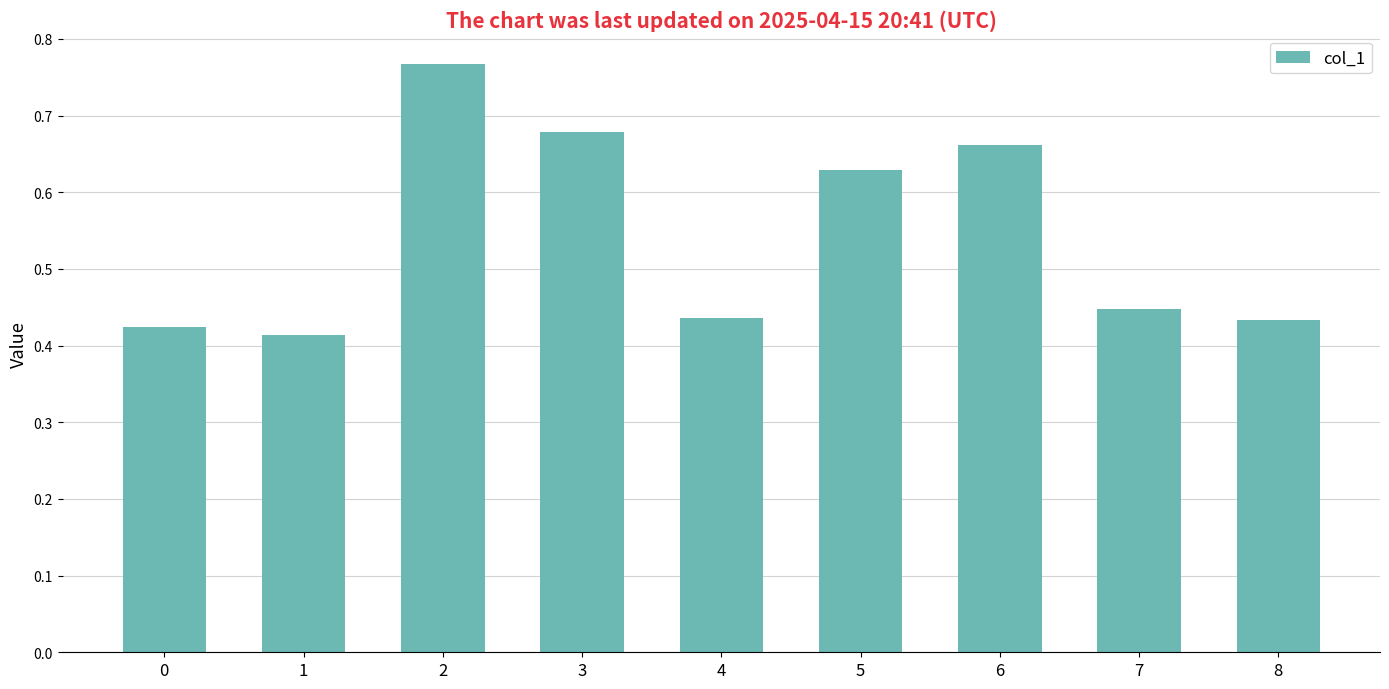

The value at 3 is 0.5. True or false?

False